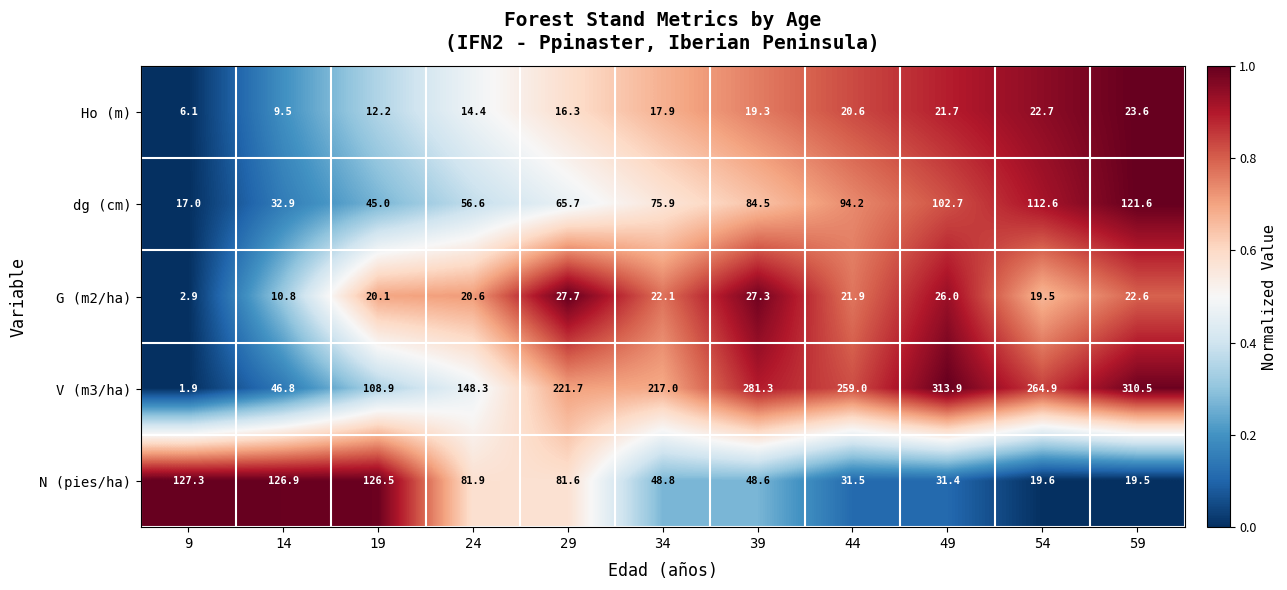

What is the difference between the maximum and minimum values in the N (pies/ha) series?

107.8